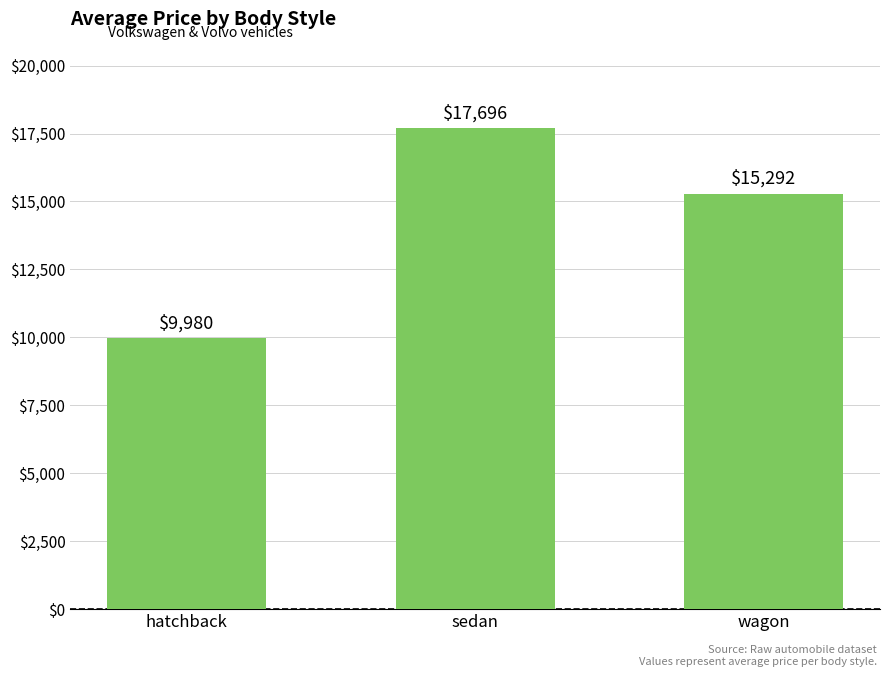

The value at sedan is 17695.5. True or false?

True